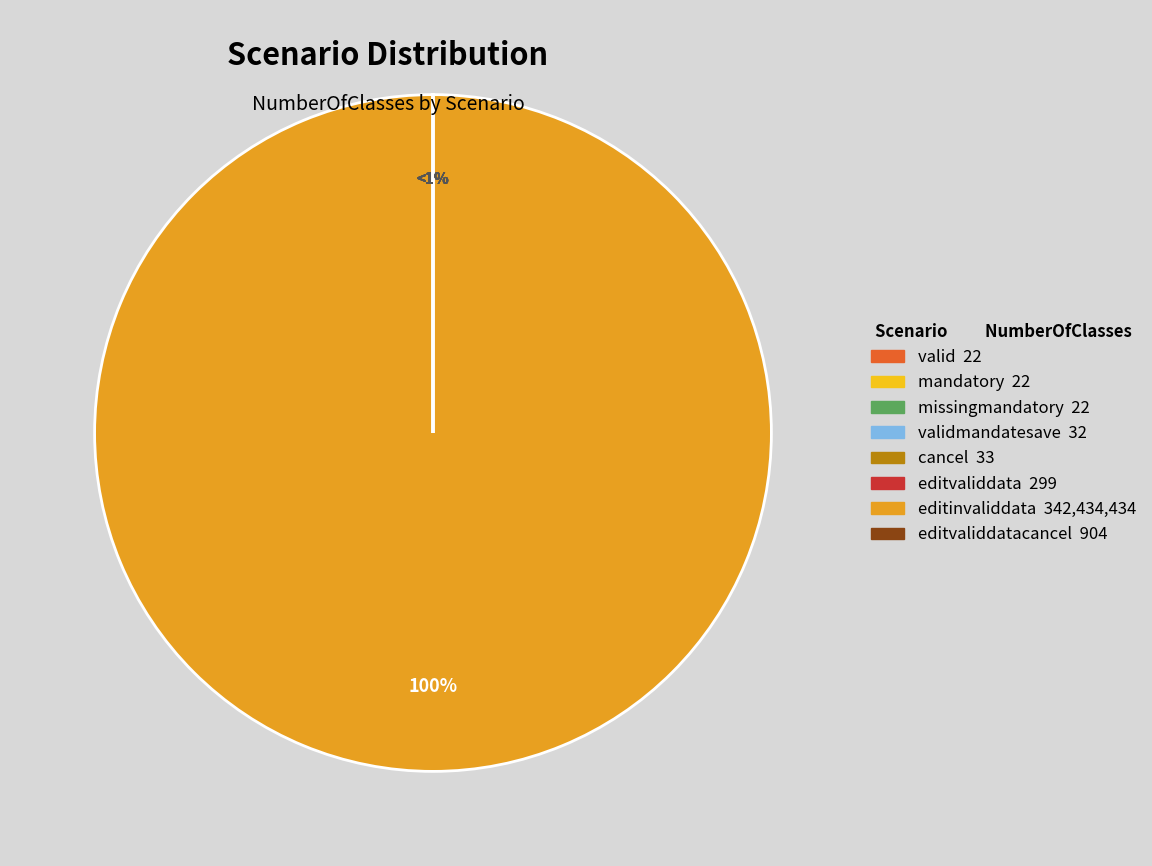

Between missingmandatory and valid, which is larger?

missingmandatory